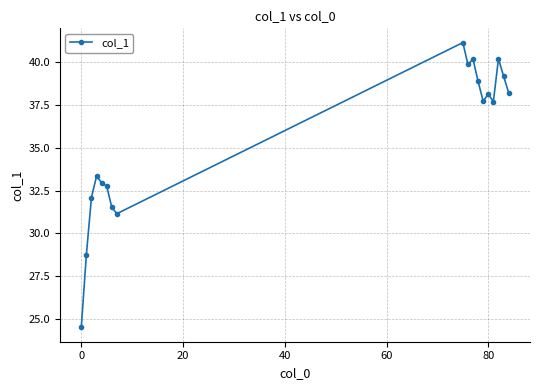

Does the chart have visible grid lines?

Yes